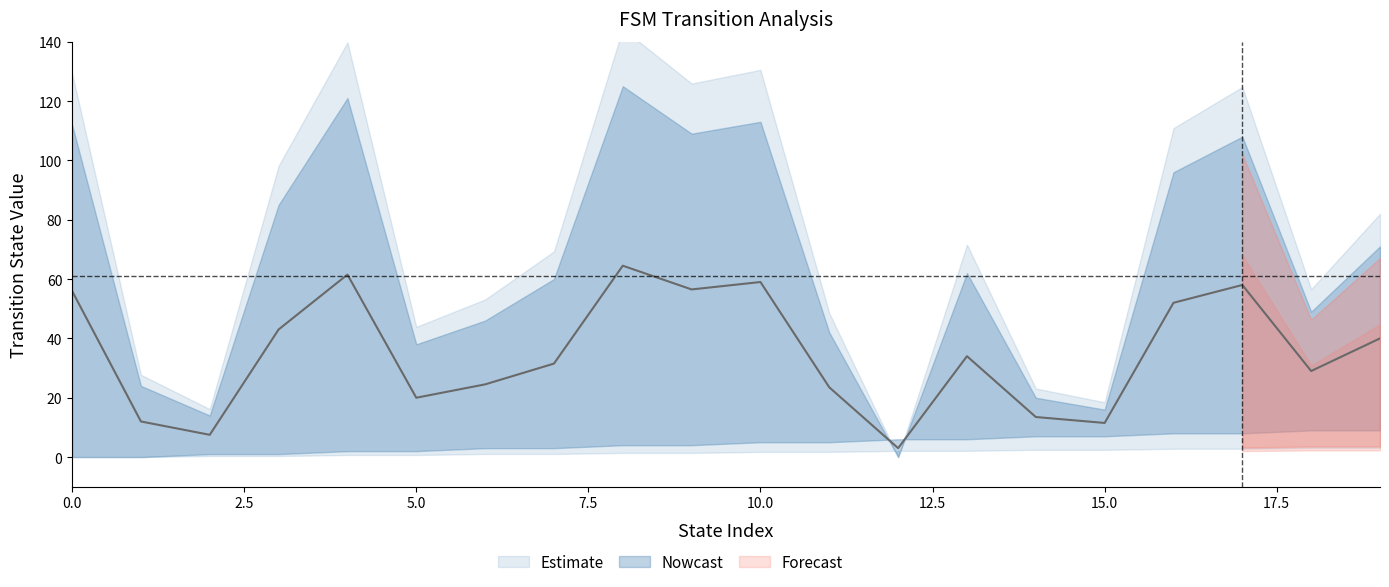

Where is the data nearest to the value 33?

13